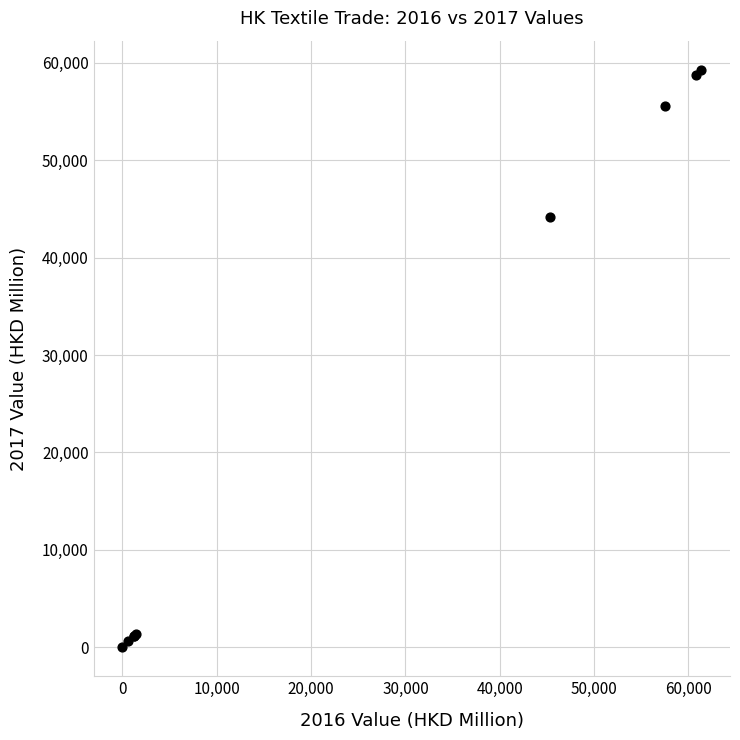

What Y value in the scatter plot is closest to 29648?

44123.3